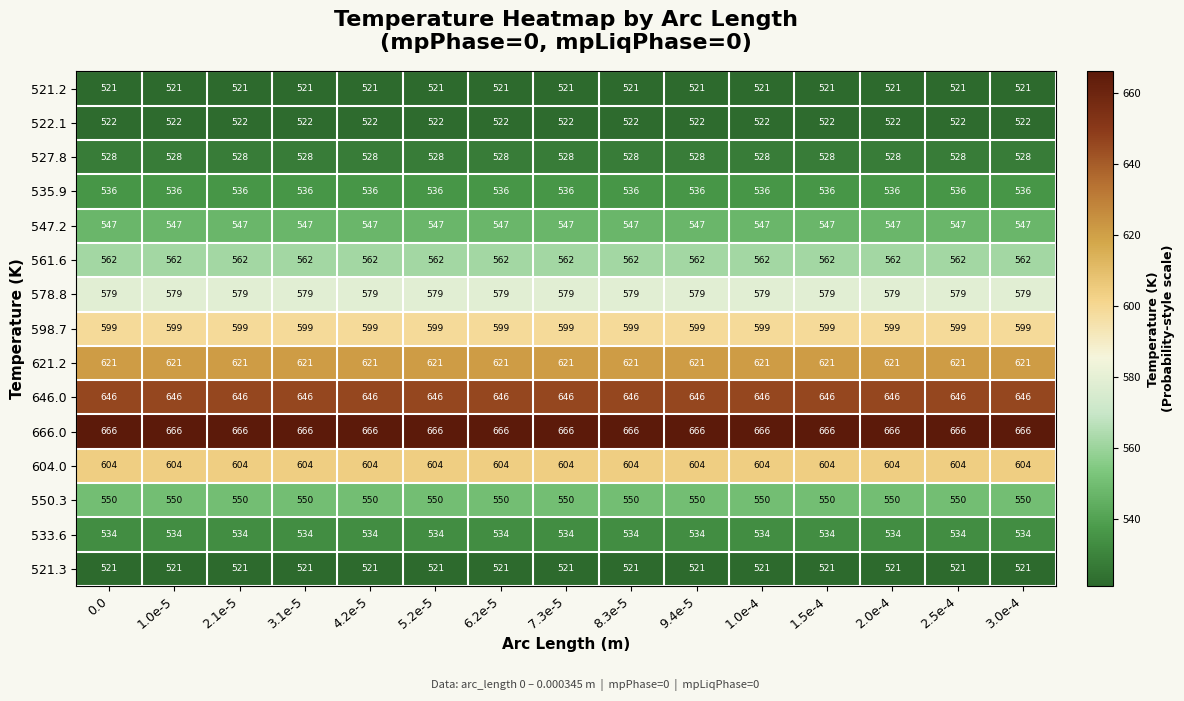

What is the smallest value displayed?

521